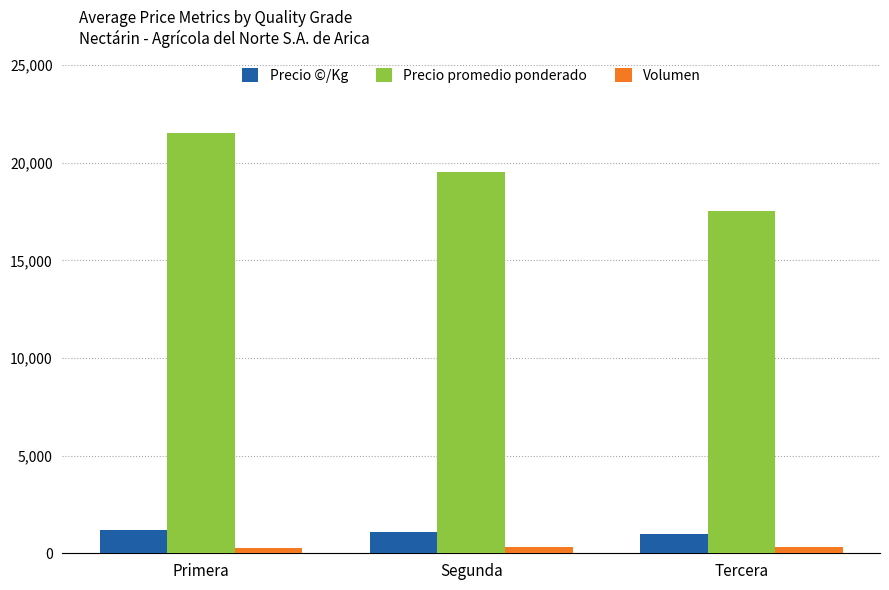

True or false: Precio promedio ponderado has a value of 17500 at Tercera.

True